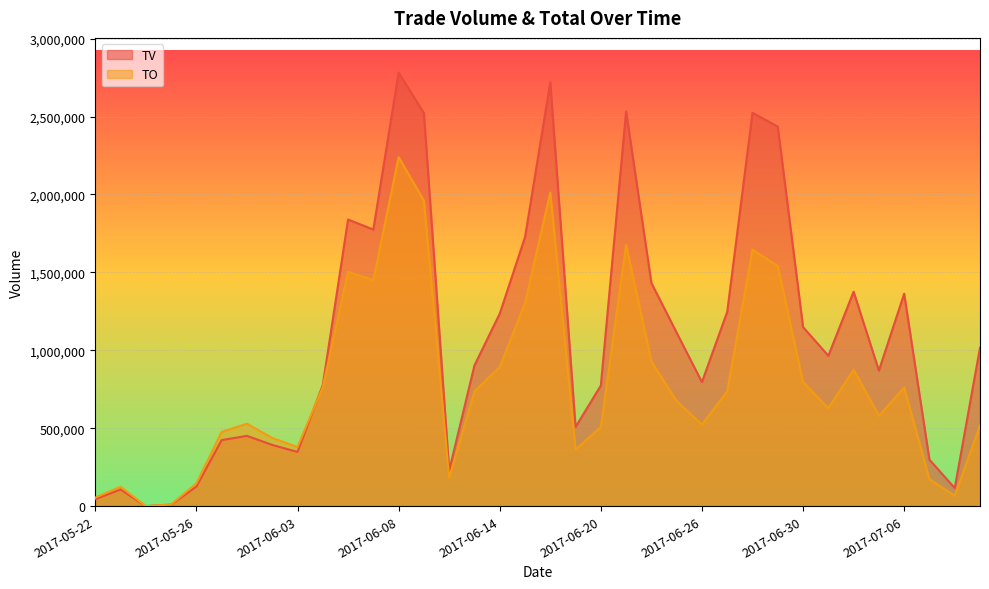

What is the total value across all series at 2017-07-11?

1534430